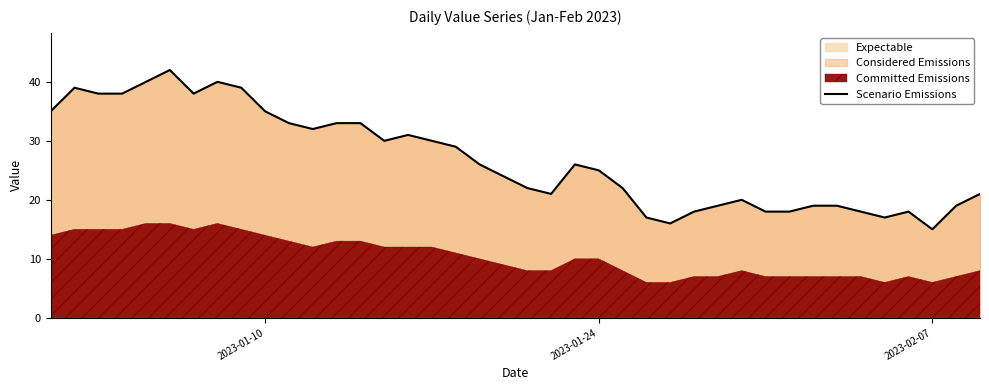

What is the sum of all values?

1073